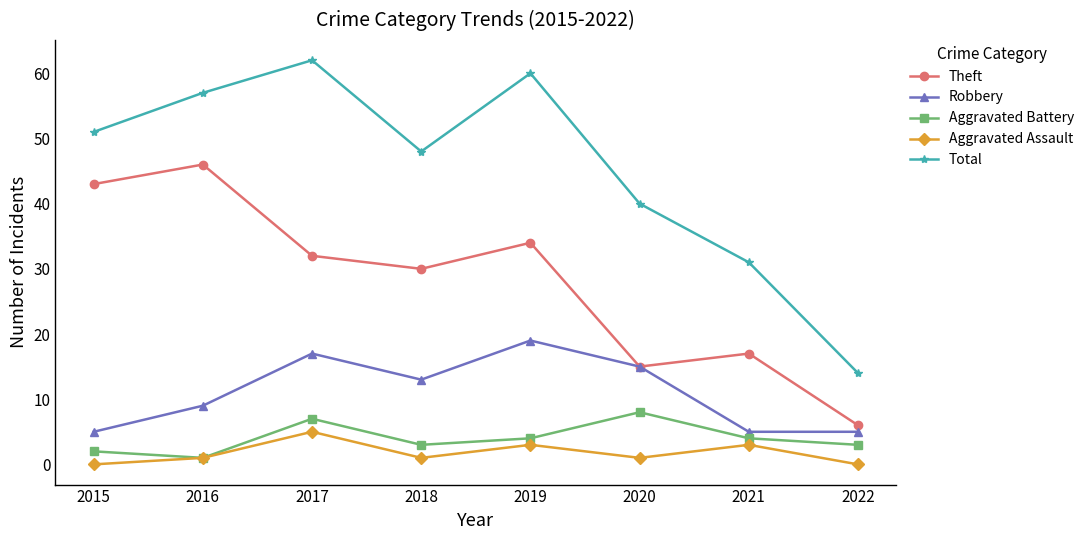

Count the number of categories in the chart.

8